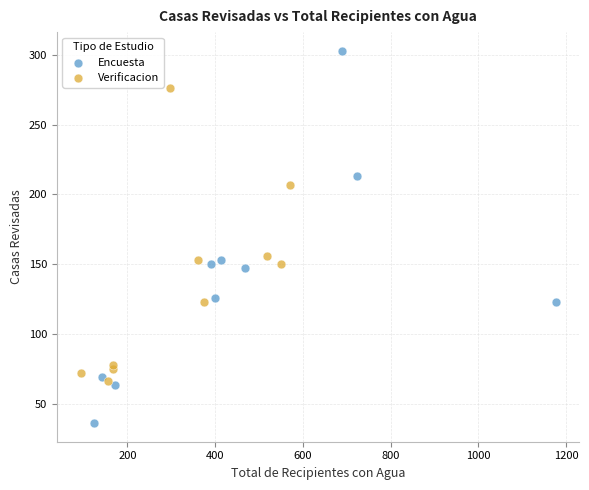

Which series contains the highest Y value?

Encuesta